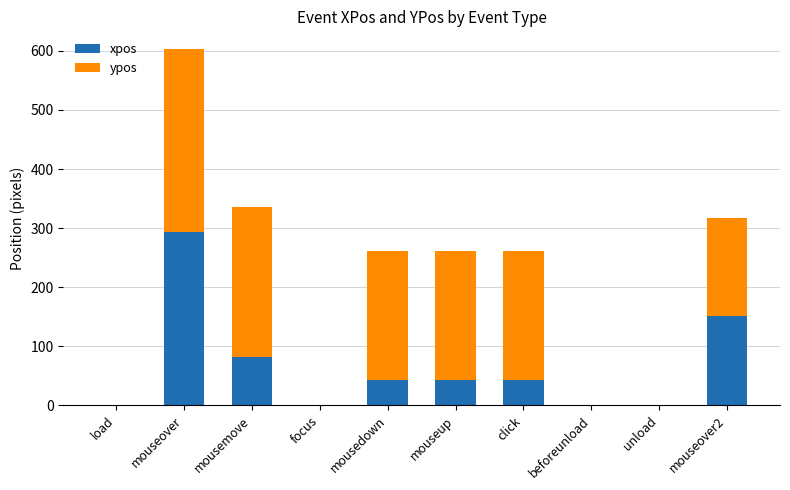

At which label is xpos closest to 146?

mouseover2